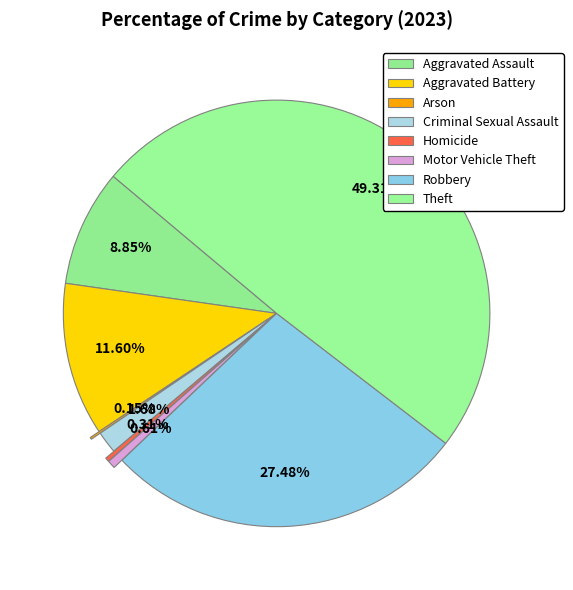

To the nearest percent, what percentage of the pie is Criminal Sexual Assault?

2%